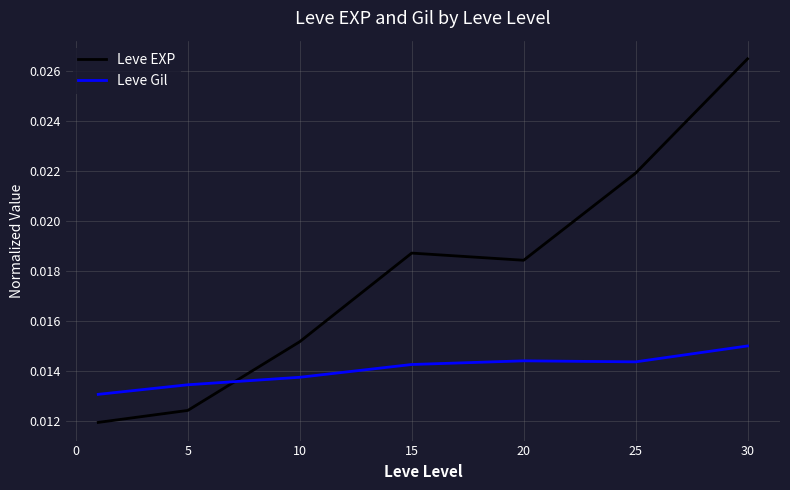

Which series has the largest range (max minus min)?

Leve EXP